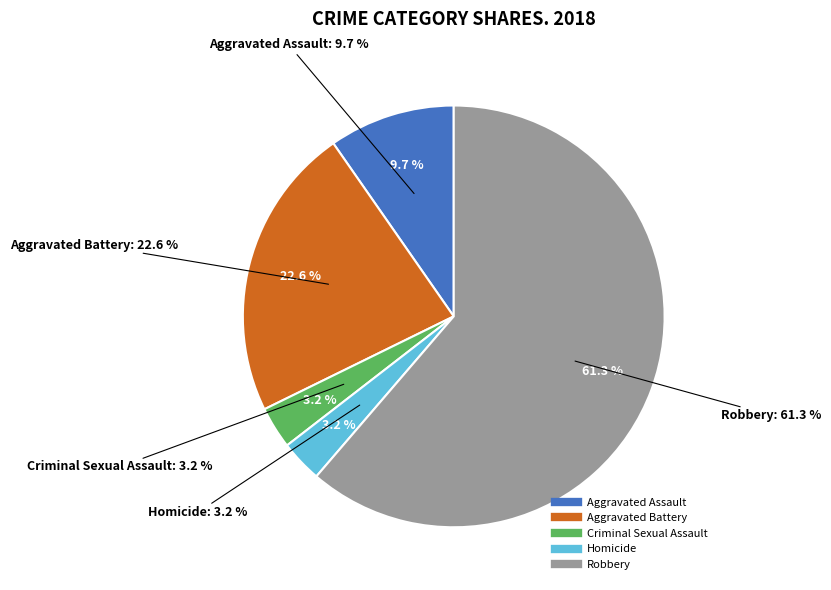

To the nearest percent, what percentage of the pie is Aggravated Assault?

10%